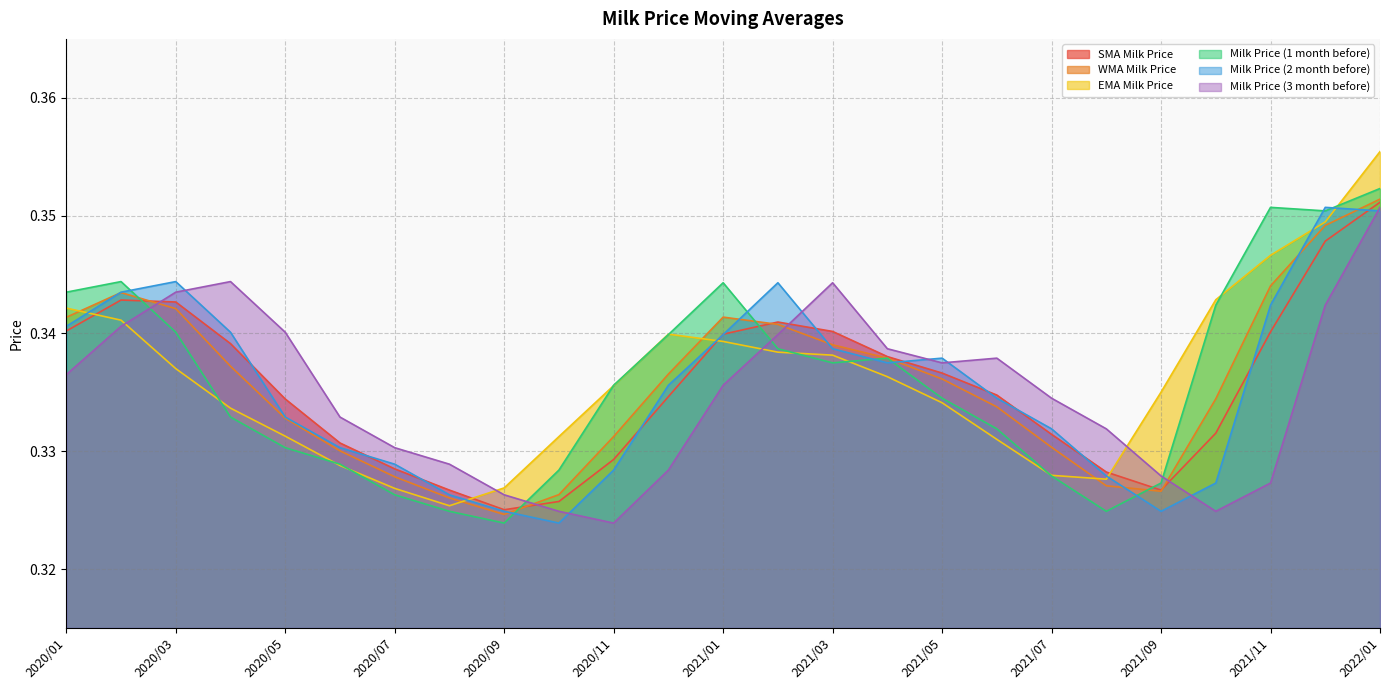

How many intersections are there between EMA Milk Price and SMA Milk Price?

4